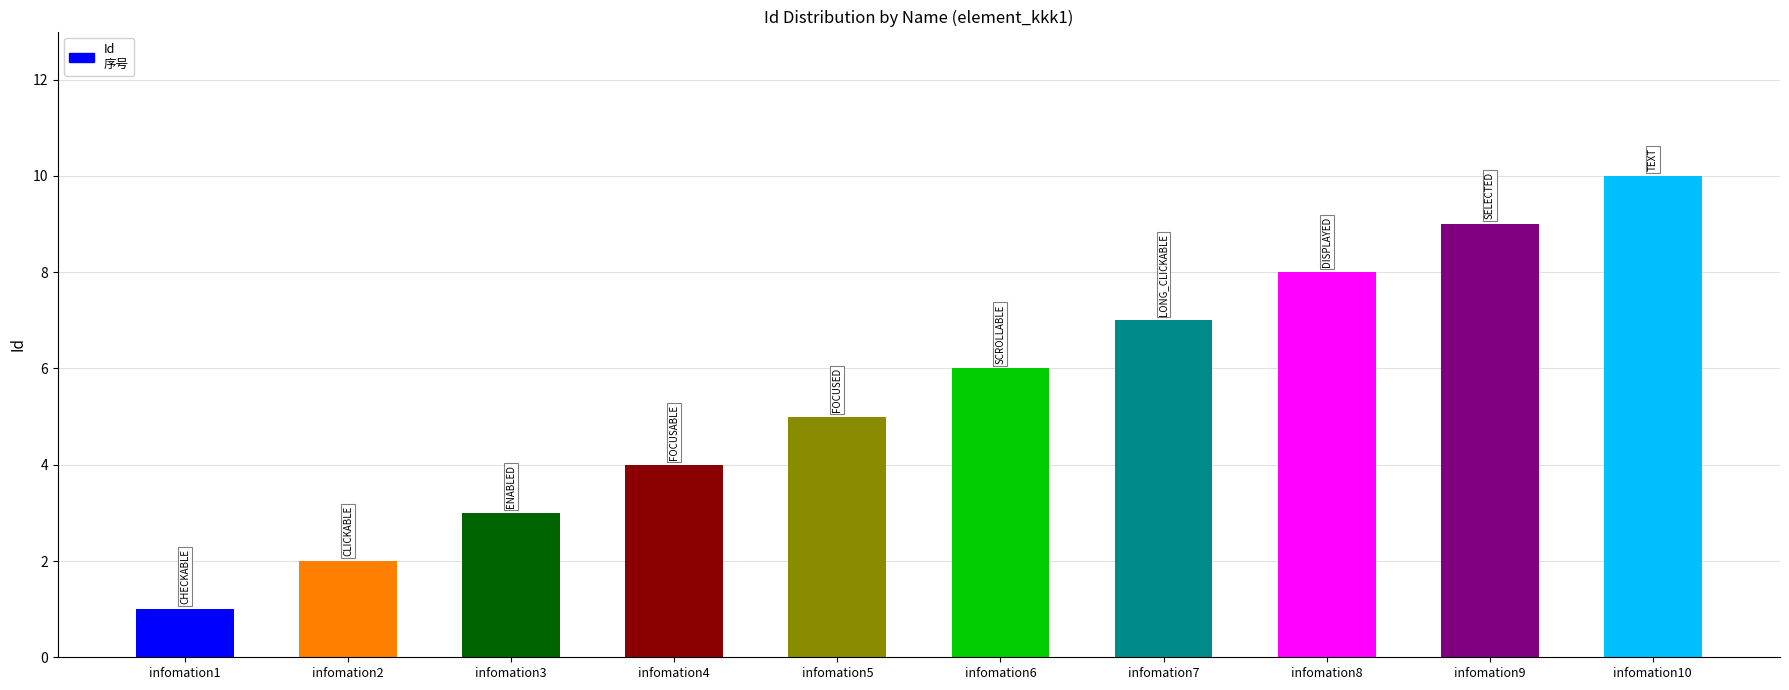

True or false: the data shows 1 at infomation6.

False